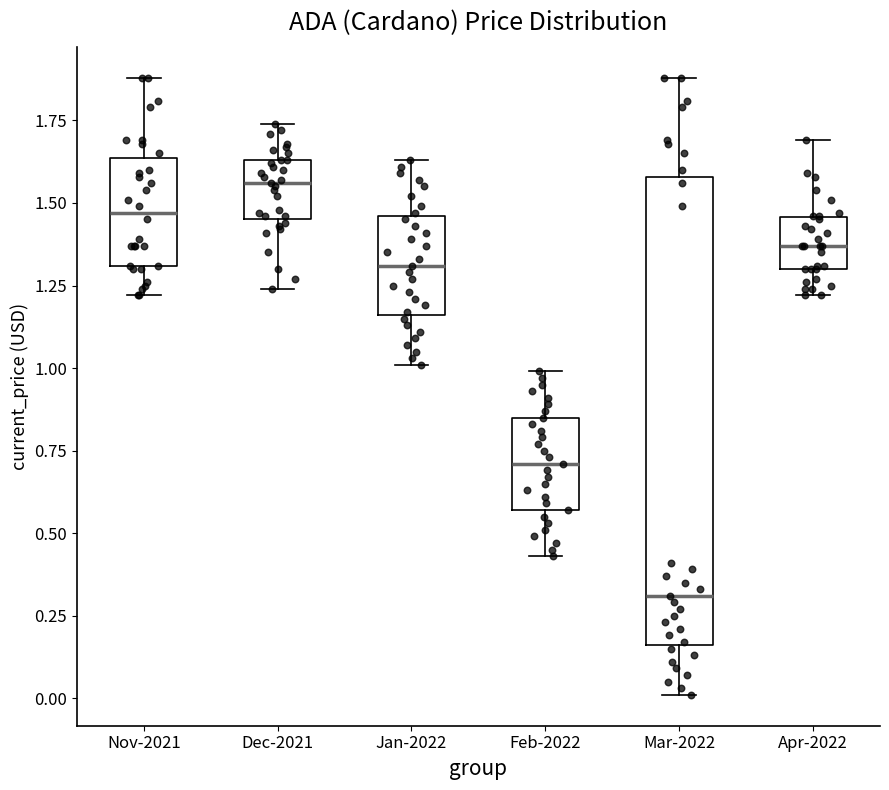

Reading left to right, read every box against the y-axis: the position of its median line, the range the box covers, and the ends of its whiskers. The values are not printed on the chart, so give them approximately, as read against the axis.

Nov-2021: median 1.45, box 1.30 to 1.65, whiskers 1.20 to 1.90
Dec-2021: median 1.55, box 1.45 to 1.65, whiskers 1.25 to 1.75
Jan-2022: median 1.30, box 1.15 to 1.45, whiskers 1.00 to 1.65
Feb-2022: median 0.70, box 0.55 to 0.85, whiskers 0.45 to 1.00
Mar-2022: median 0.30, box 0.15 to 1.60, whiskers 0.00 to 1.90
Apr-2022: median 1.35, box 1.30 to 1.45, whiskers 1.20 to 1.70